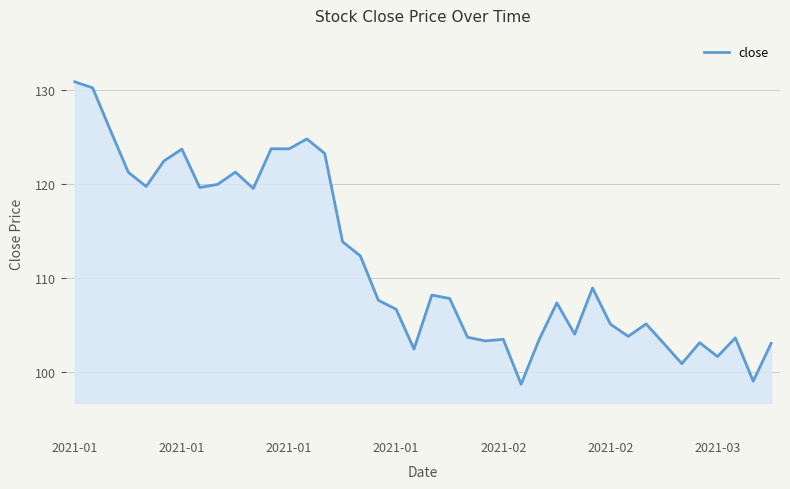

What is the difference between the maximum and minimum values?

32.2